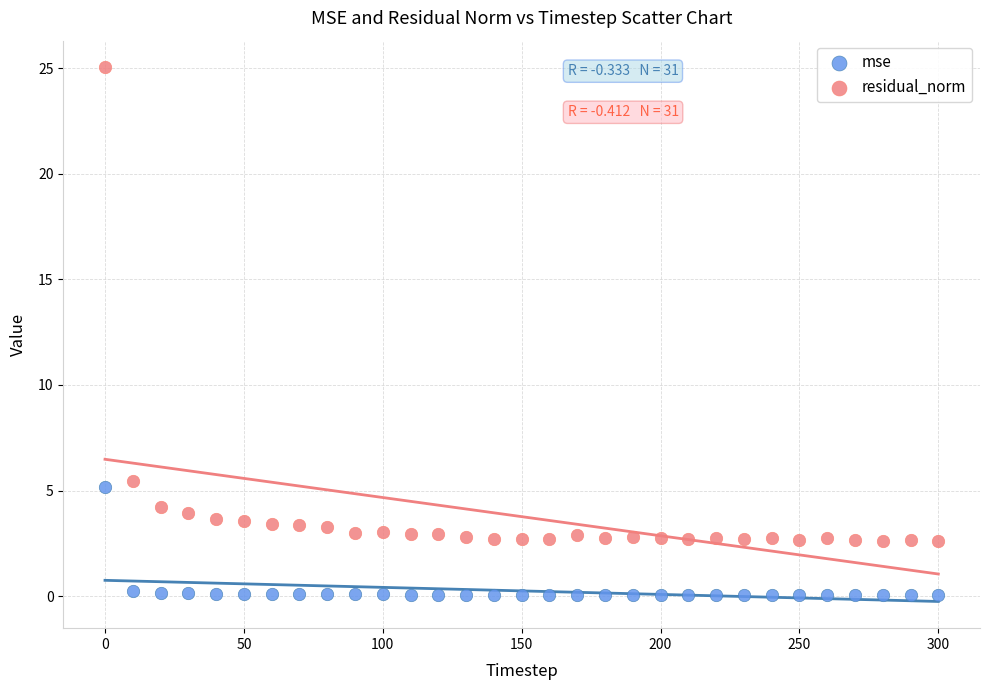

In the residual_norm series, what Y value is closest to 13?

5.4